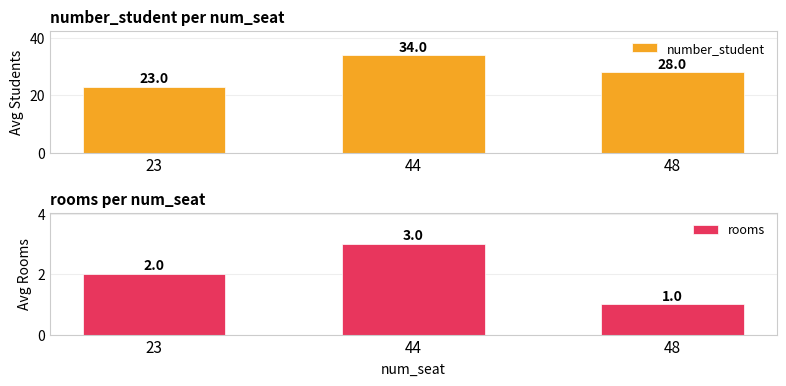

What is the difference between the highest and lowest values at 23?

21